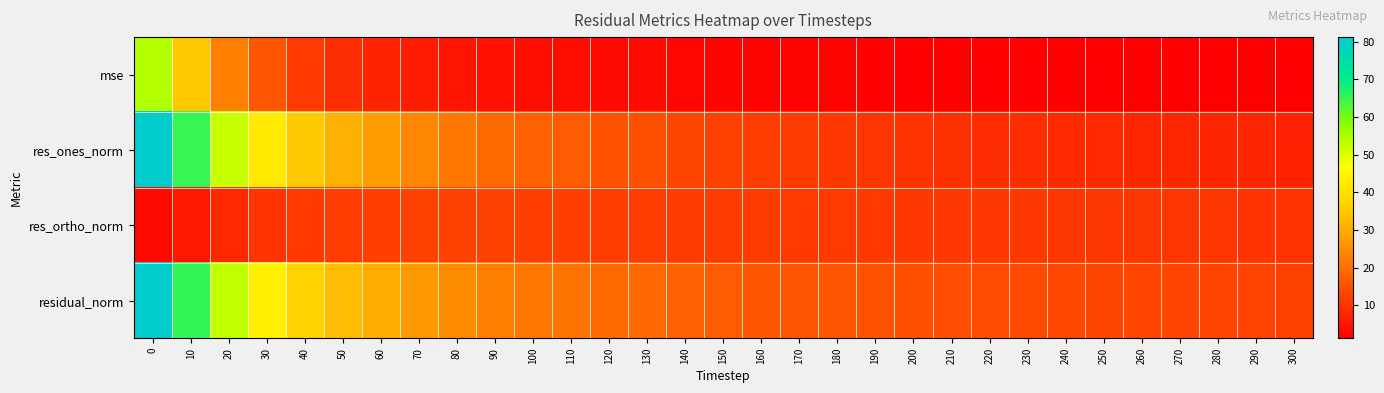

Reading left to right, transcribe all the data shown in this chart.

row_0: 54.0	35.2	22.9	15.5	11.2	8.8	7.5	6.0	5.0	4.2	3.8	3.5	3.0	2.9	2.5	2.3	2.1	2.1	2.0	1.9	1.8	1.7	1.6	1.6	1.5	1.5	1.4	1.4	1.4	1.3	1.3
row_1: 81.1	65.3	52.2	42.3	35.1	30.7	27.6	24.1	21.4	19.2	17.8	16.8	15.2	14.7	13.3	12.2	11.6	11.3	10.8	10.4	10.2	9.6	9.2	9.1	8.6	8.2	7.9	7.9	7.5	7.6	7.1
row_2: 3.0	5.6	8.3	10.2	11.2	11.8	12.2	12.4	12.3	12.2	12.1	12.0	11.8	11.7	11.6	11.4	11.3	11.2	11.1	11.1	10.9	10.9	10.8	10.7	10.6	10.5	10.5	10.4	10.4	10.3	10.2
row_3: 81.2	65.5	52.9	43.5	36.9	32.9	30.1	27.0	24.7	22.8	21.5	20.6	19.3	18.8	17.6	16.7	16.2	15.9	15.5	15.2	15.0	14.5	14.2	14.1	13.6	13.4	13.1	13.1	12.8	12.8	12.4